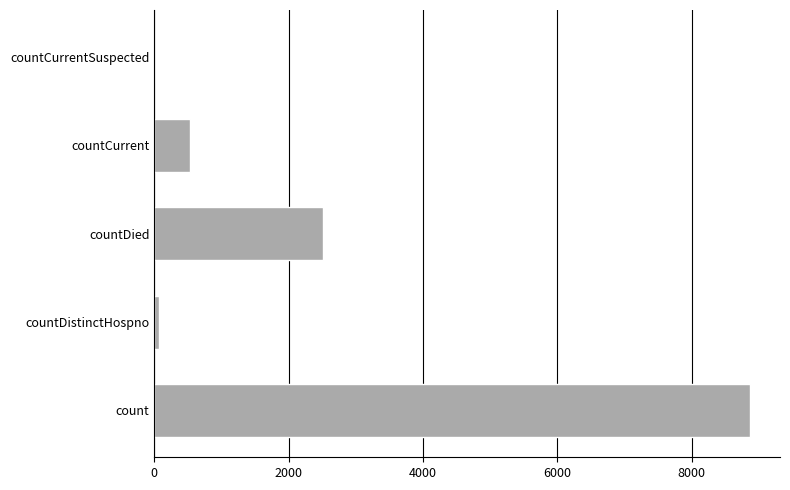

True or false: the data shows 4227 at countDied.

False